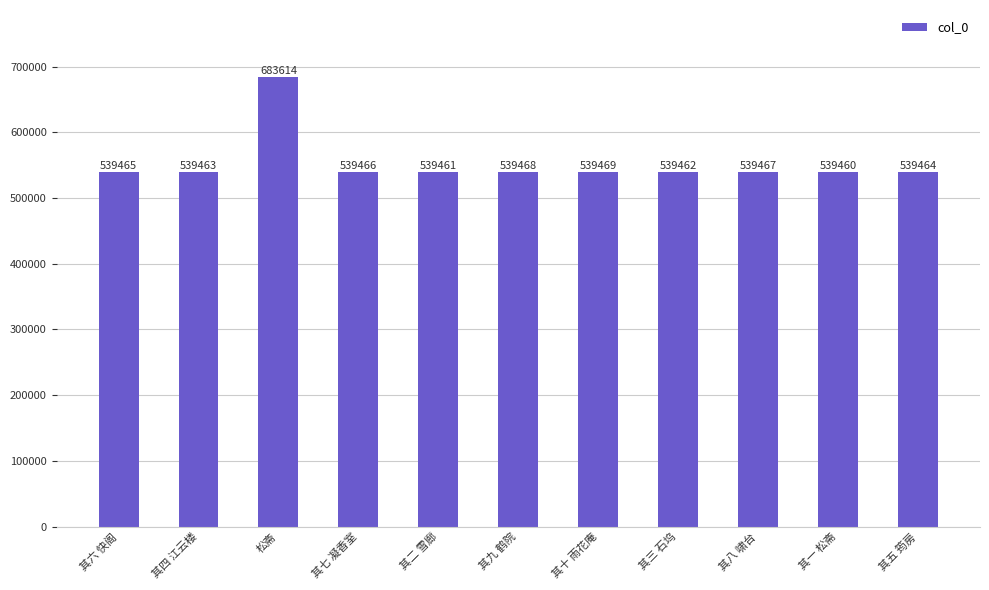

The chart shows a value of 1009981 at 松斋. True or false?

False